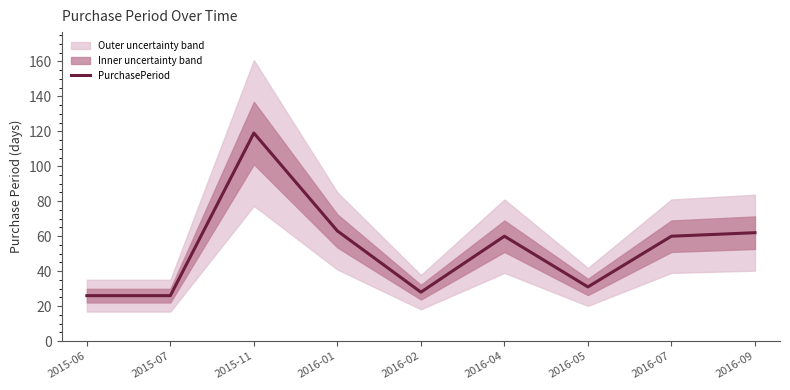

What position from the right is 2015-11?

7